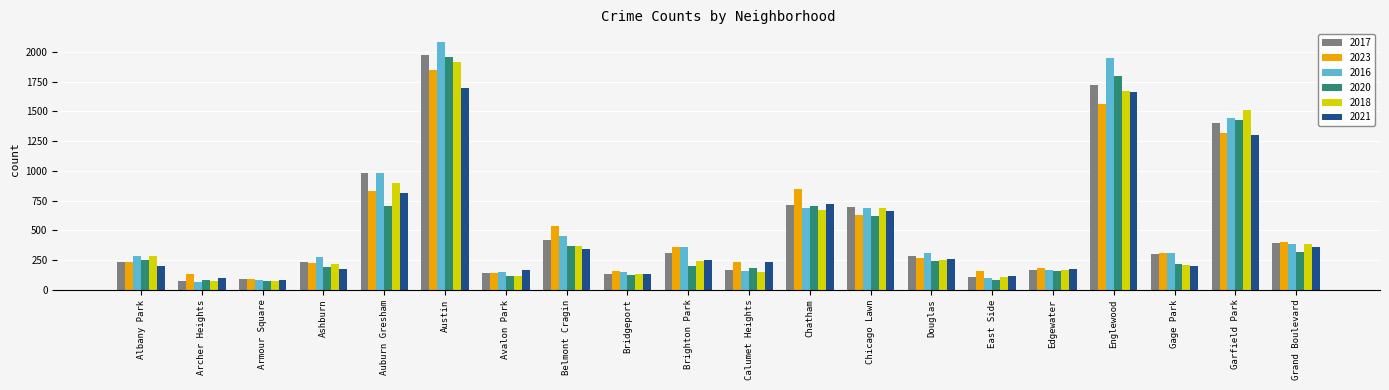

Which series has the widest spread of values?

2016